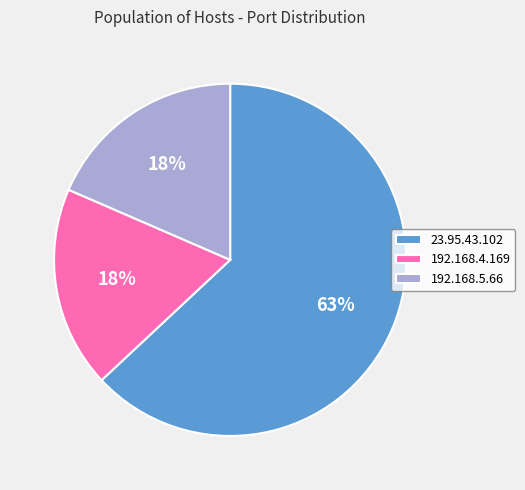

Which slice represents more than half of the pie?

23.95.43.102